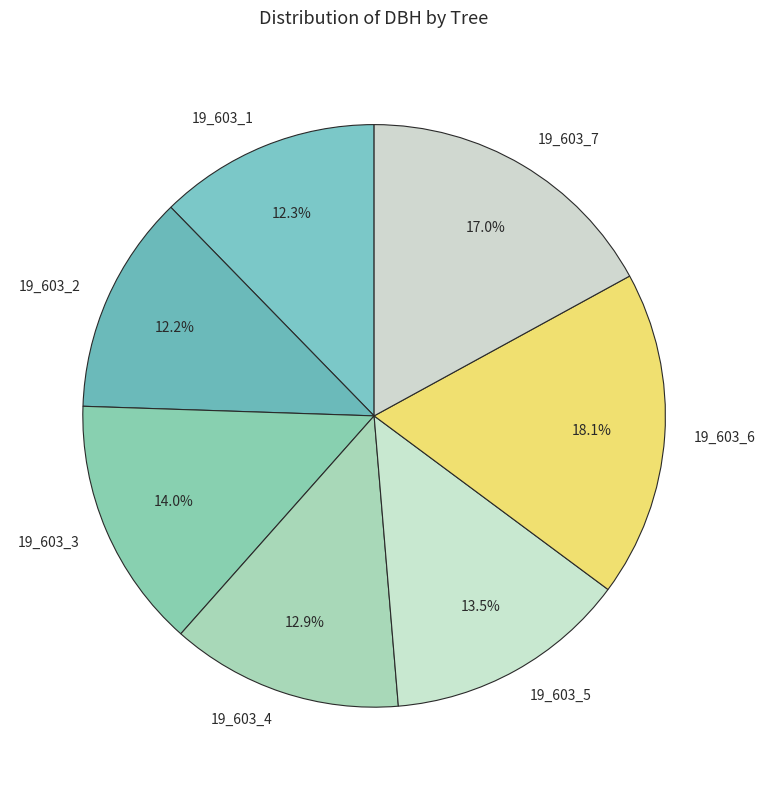

Between 19_603_2 and 19_603_5, which is larger?

19_603_5